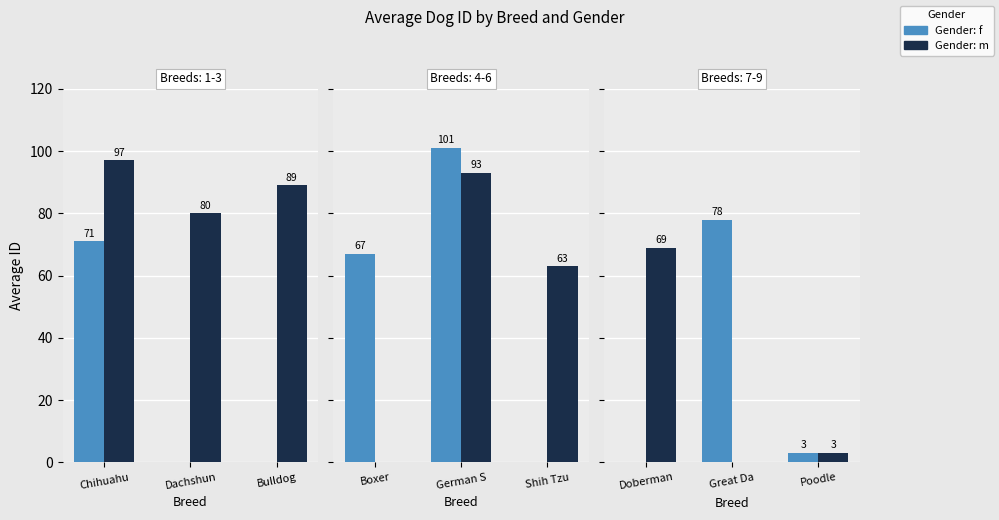

Rank the series by their maximum value, from lowest to highest.

Gender: m, Gender: f